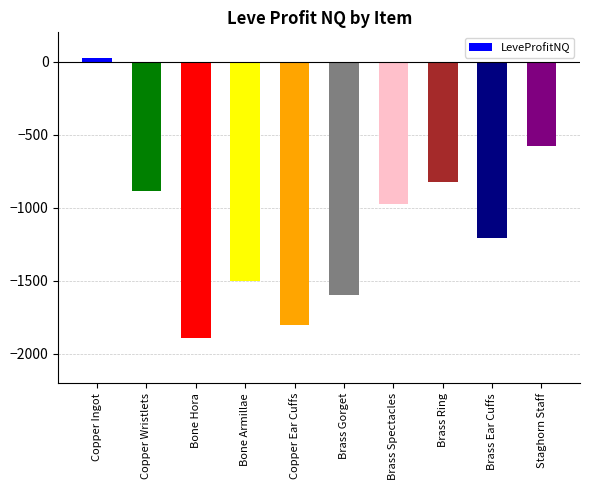

What is the label of the 5th bar from the left?

Copper Ear Cuffs